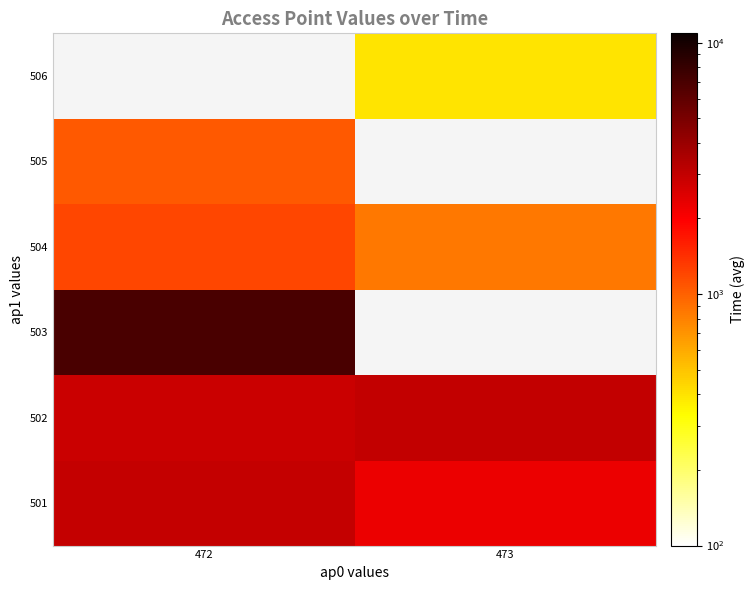

What is the highest value of the 502 series?

3000.0